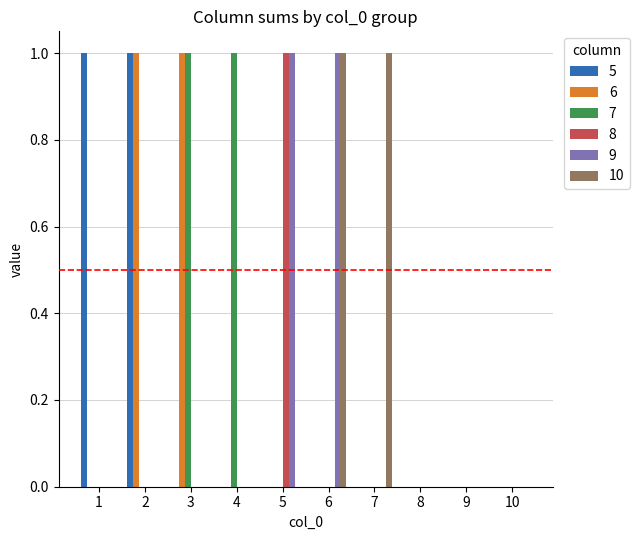

Reading right to left, what are all the values shown in this chart?

5: 0	0	0	0	0	0	0	0	1	1
6: 0	0	0	0	0	0	0	1	1	0
7: 0	0	0	0	0	0	1	1	0	0
8: 0	0	0	0	0	1	0	0	0	0
9: 0	0	0	0	1	1	0	0	0	0
10: 0	0	0	1	1	0	0	0	0	0